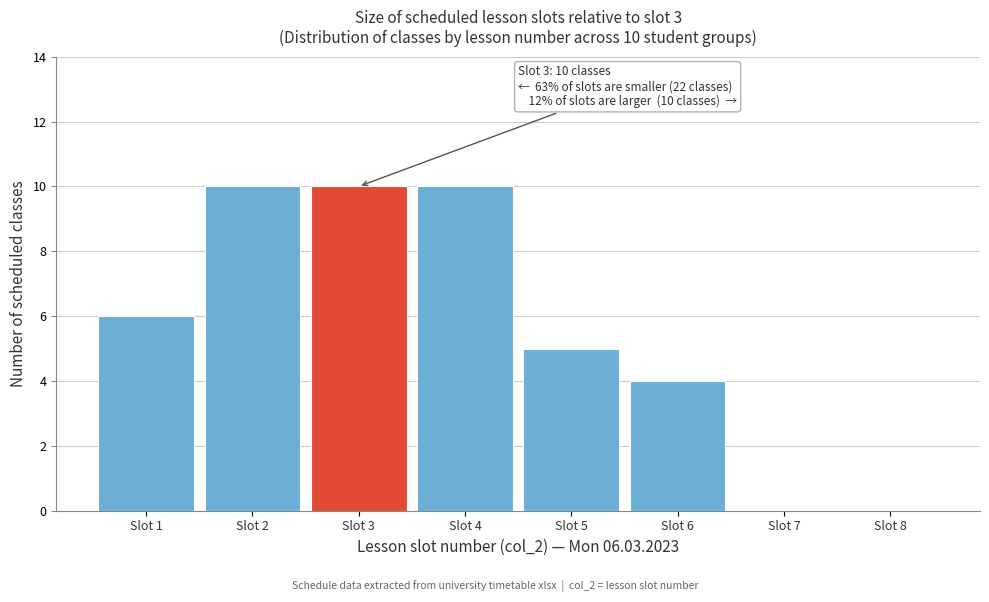

Reading right to left, list all the values displayed in this chart.

Slot 8=0	Slot 7=0	Slot 6=4	Slot 5=5	Slot 4=10	Slot 3=10	Slot 2=10	Slot 1=6